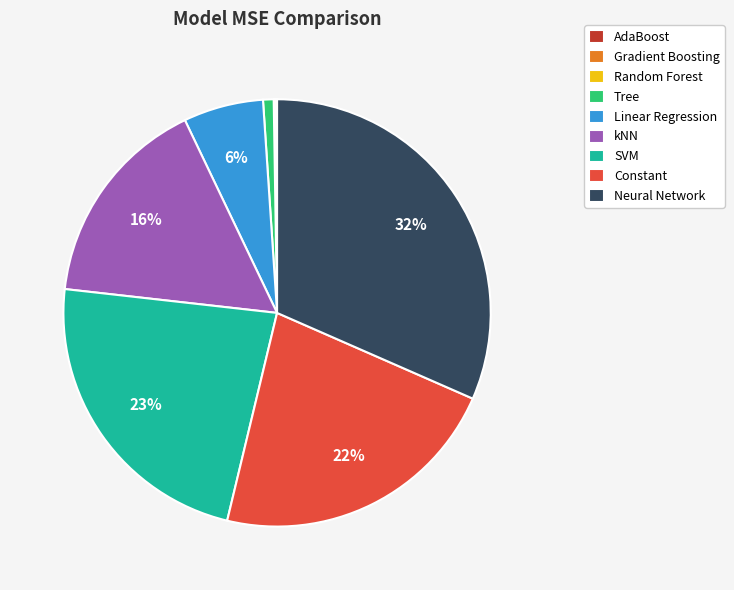

Combined, do Neural Network and Linear Regression account for over 50%?

No